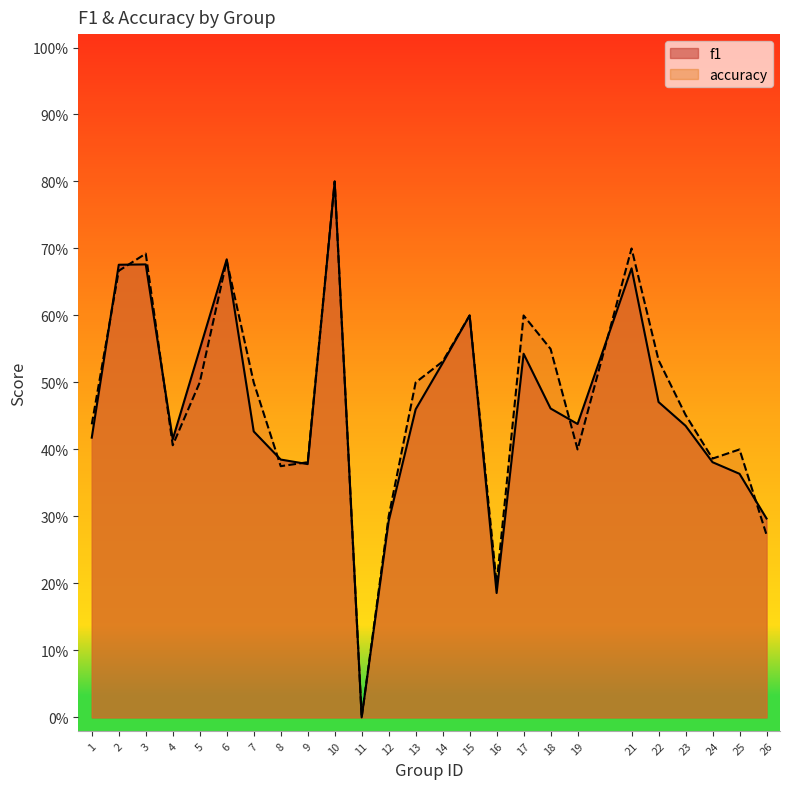

What is the average value of the accuracy series?

0.5